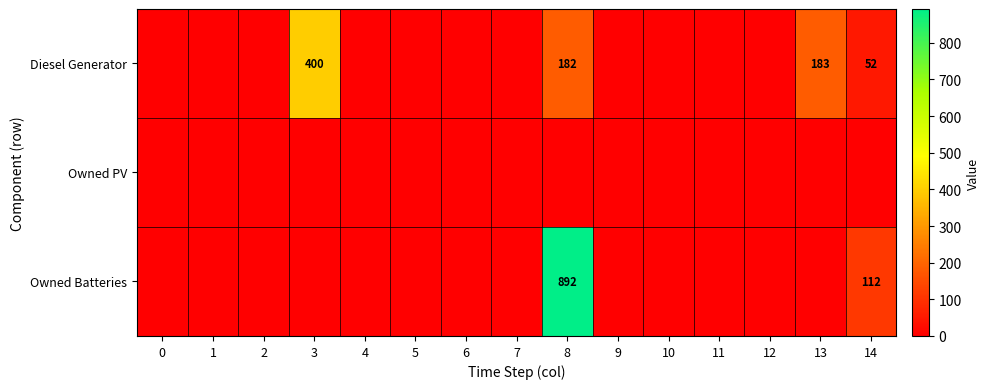

What is the difference between the Diesel Generator values at 14 and 13?

131